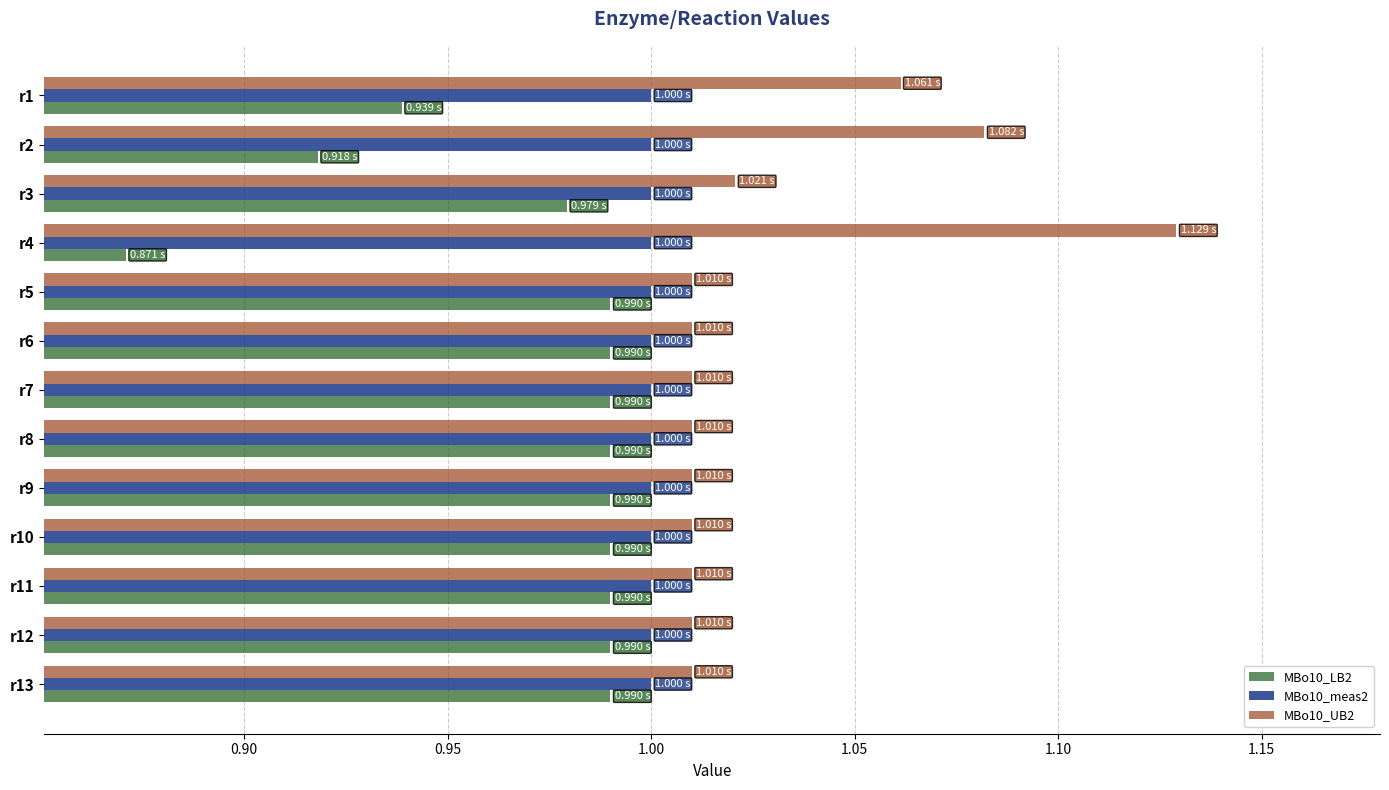

What is the spread (max minus min) of values at r4?

0.3